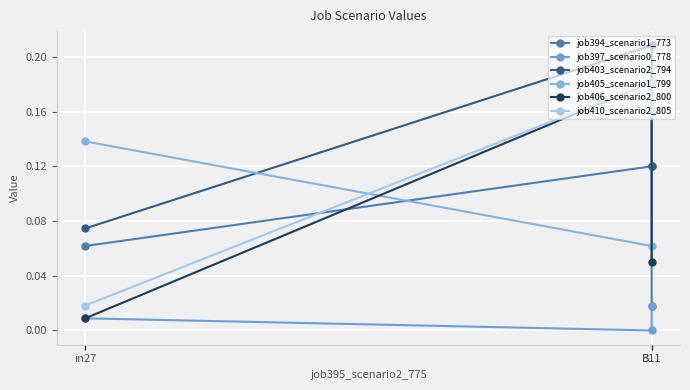

The job410_scenario2_805 series shows 0.0 at in27. True or false?

False